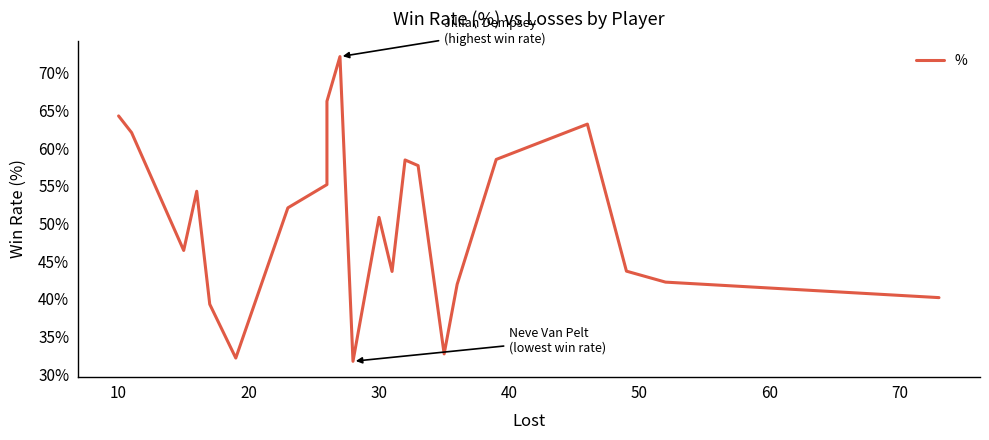

What is the average value?

0.5